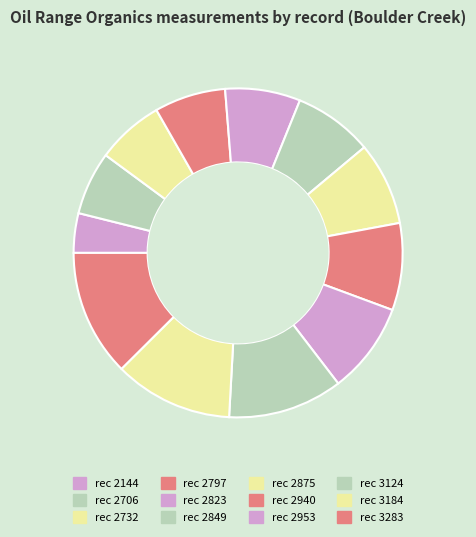

How many segments does this pie chart have?

12